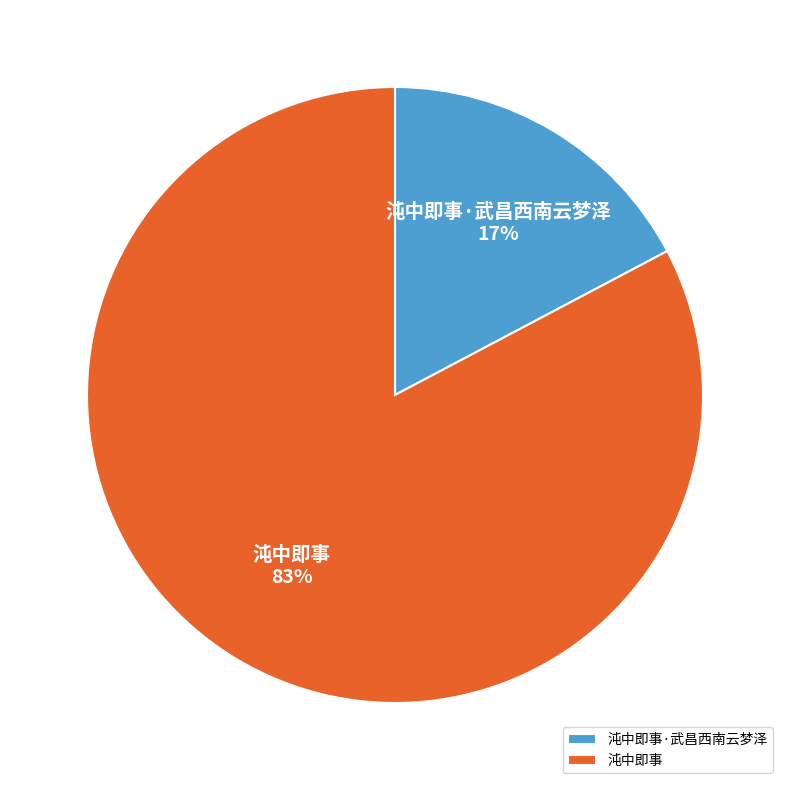

What is the majority slice?

沌中即事